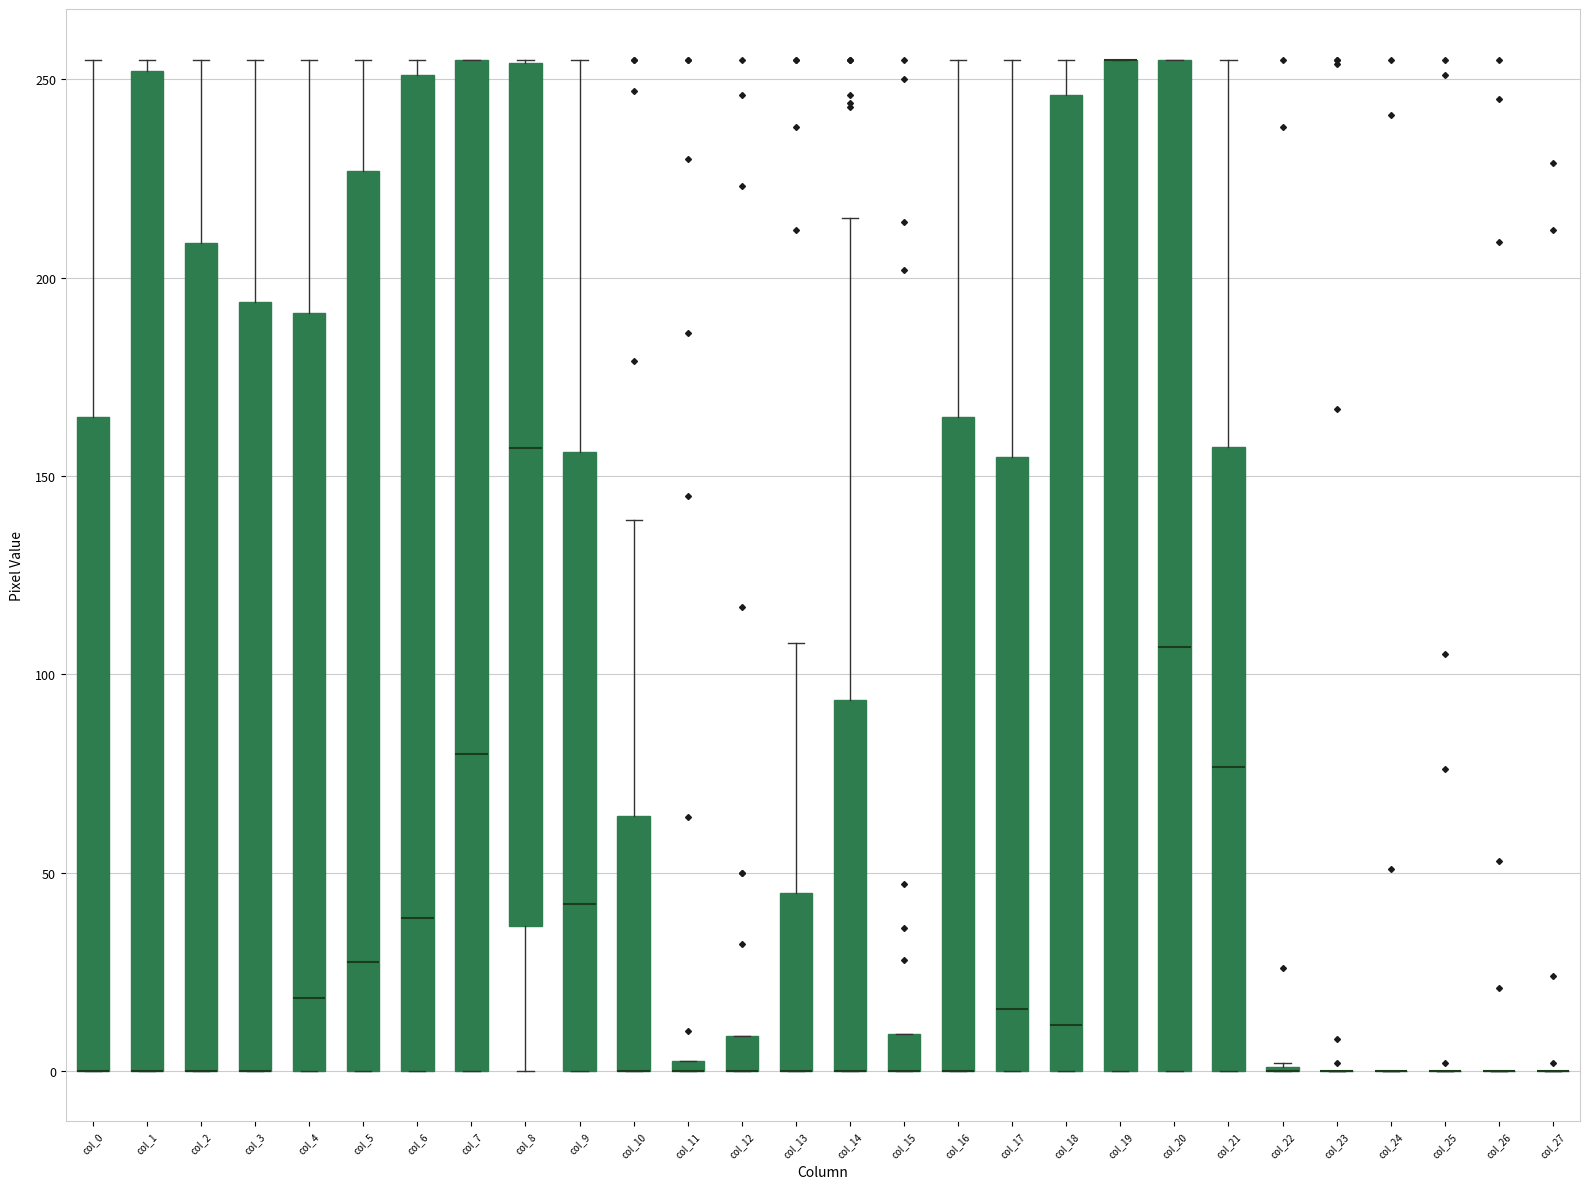

Where is the upper edge of the box for col_12 on the y-axis? The values are not printed on the chart, so give them approximately, as read against the axis.

10